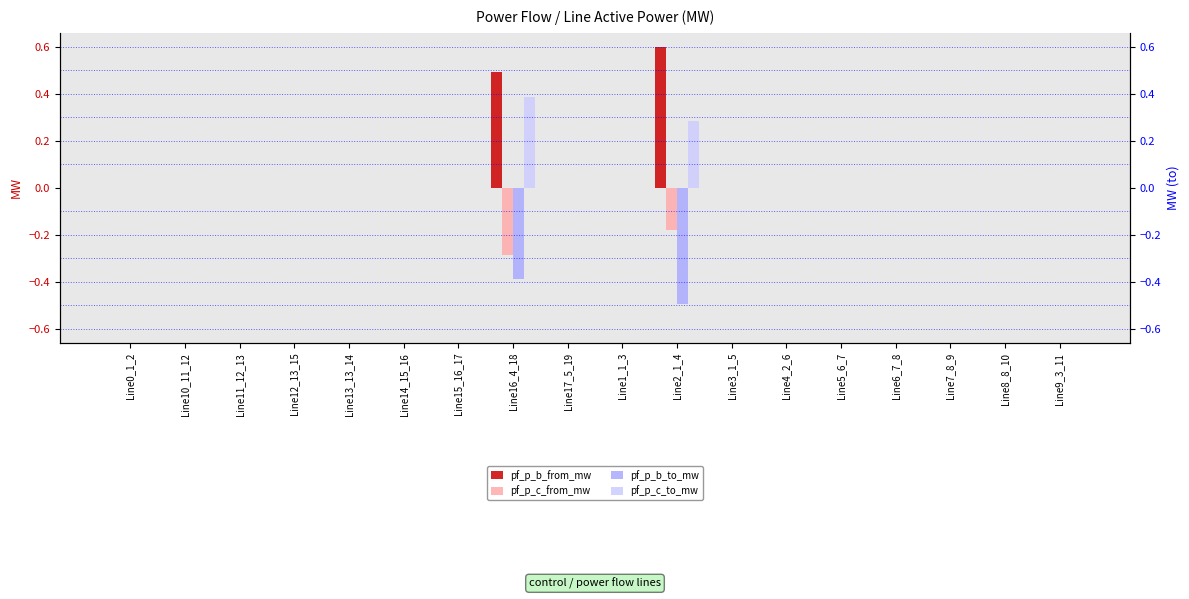

What is the difference between the maximum and minimum values in the pf_p_c_to_mw series?

0.4